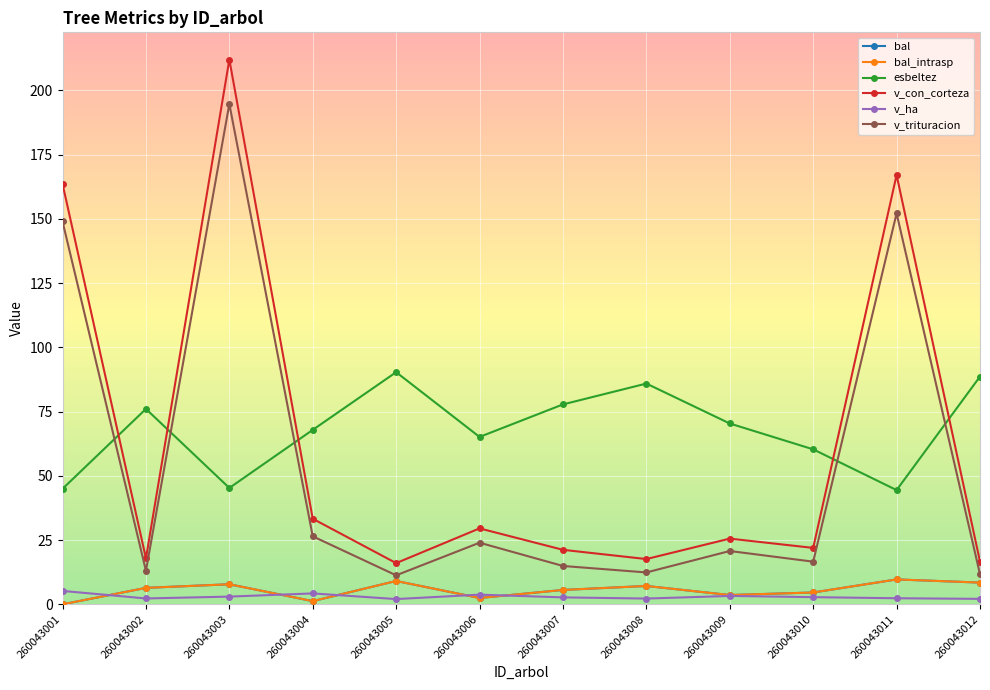

What is the lowest value of the v_ha series?

2.0